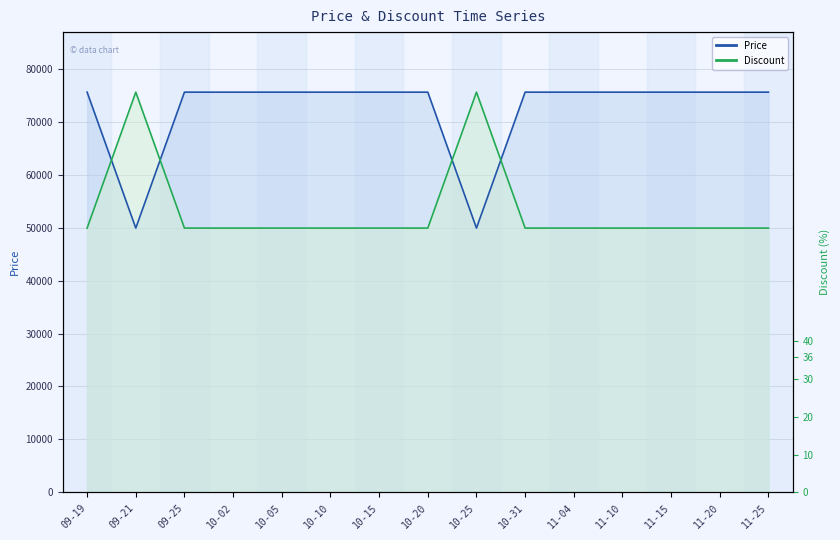

True or false: Discount and Price cross at least once.

True